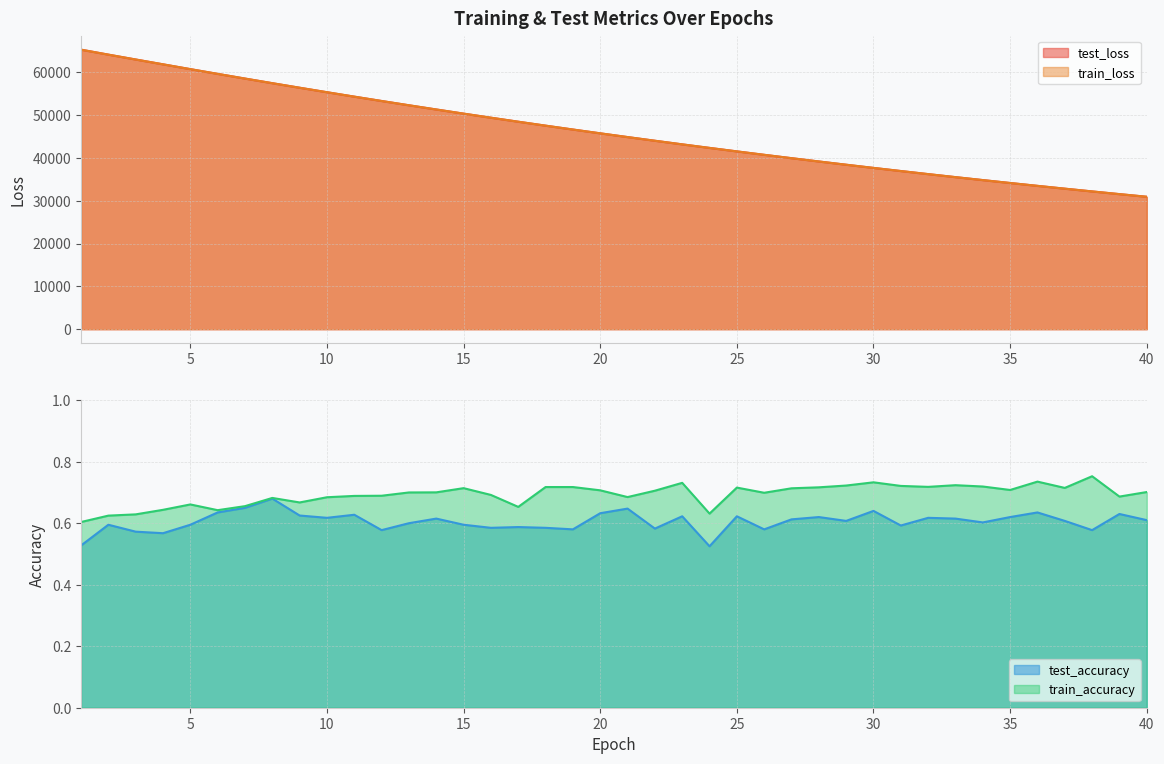

Where is the first local maximum for test_accuracy?

2